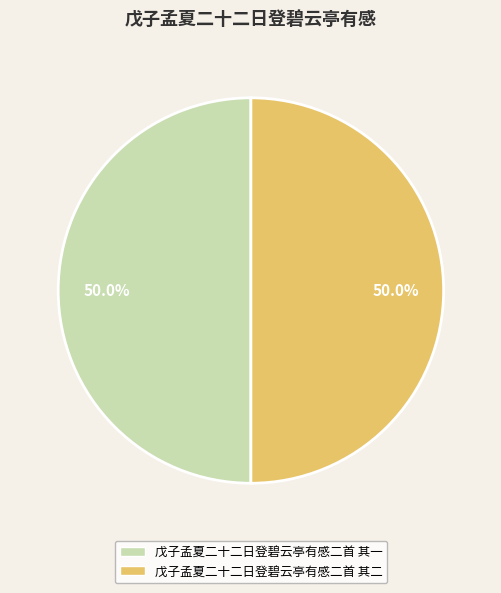

True or false: 戊子孟夏二十二日登碧云亭有感二首 其二 accounts for 50% of the total.

True